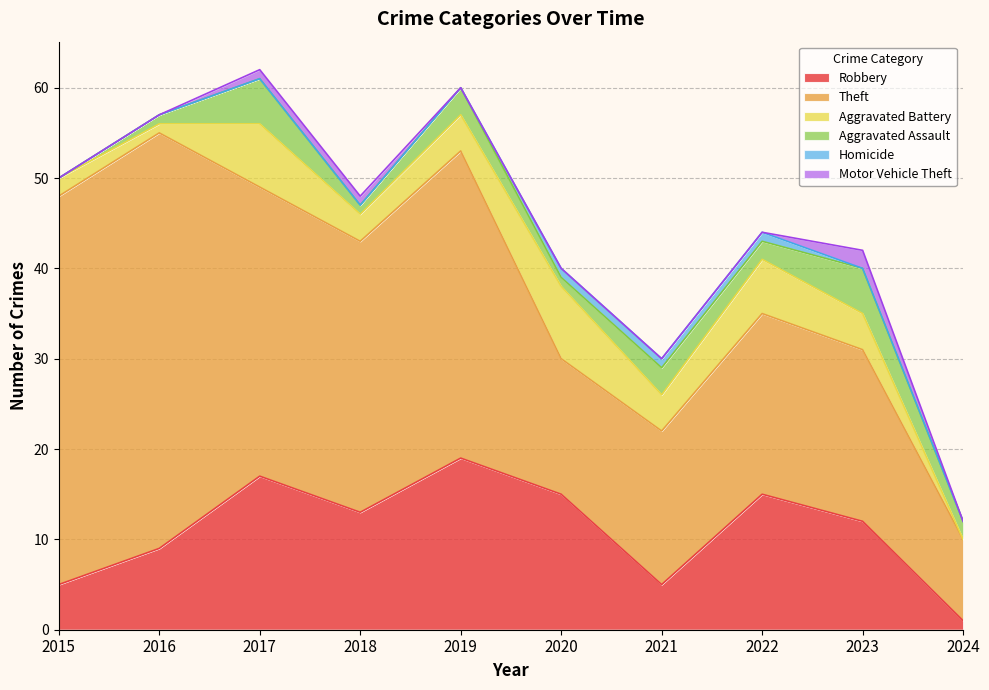

What is the difference between the Aggravated Battery values at 2021 and 2017?

3